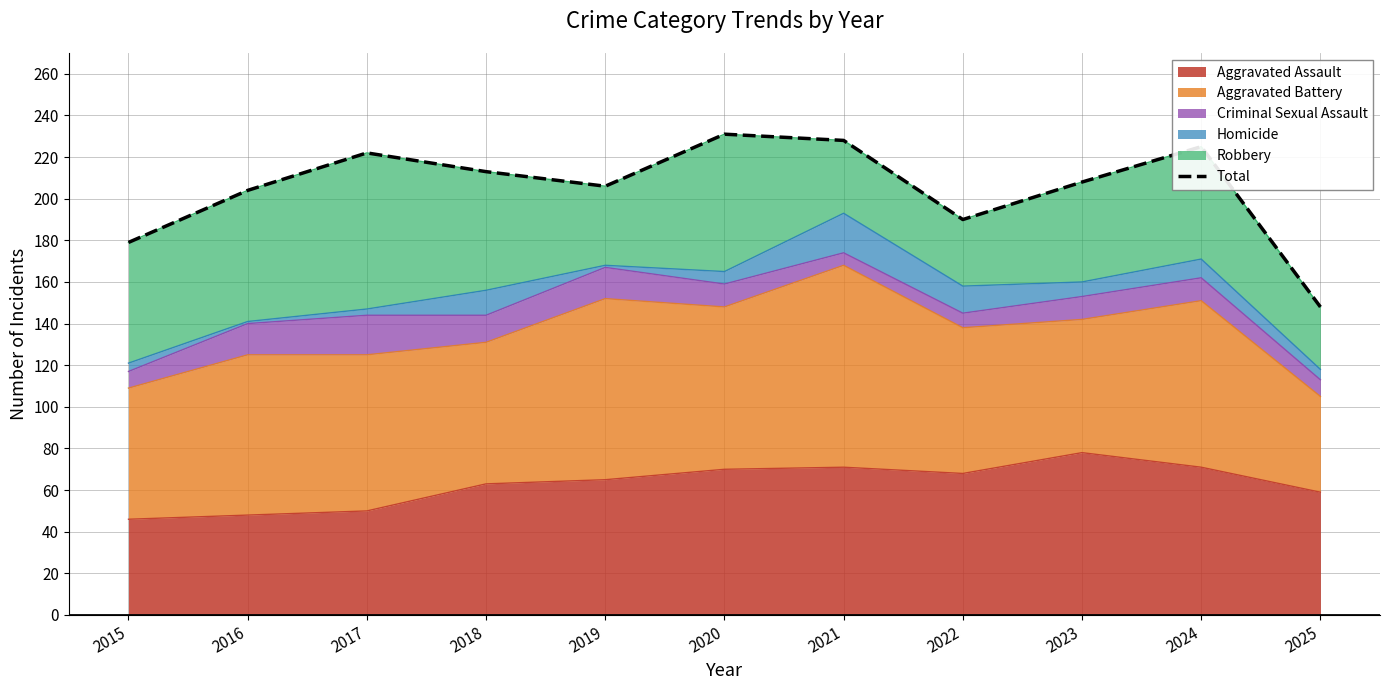

What is the sum of the values at 2025 and 2023?

356